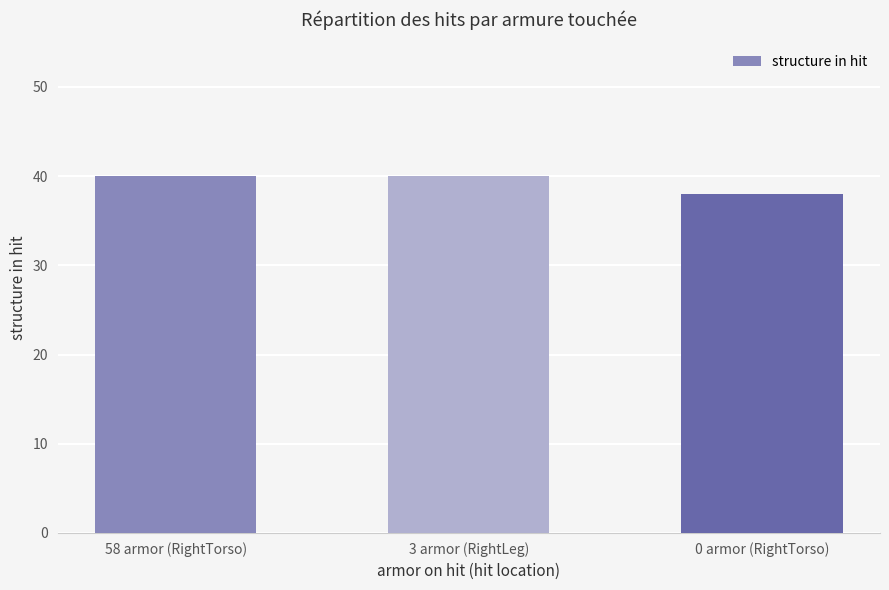

What is the value of the 1st bar from the left?

40